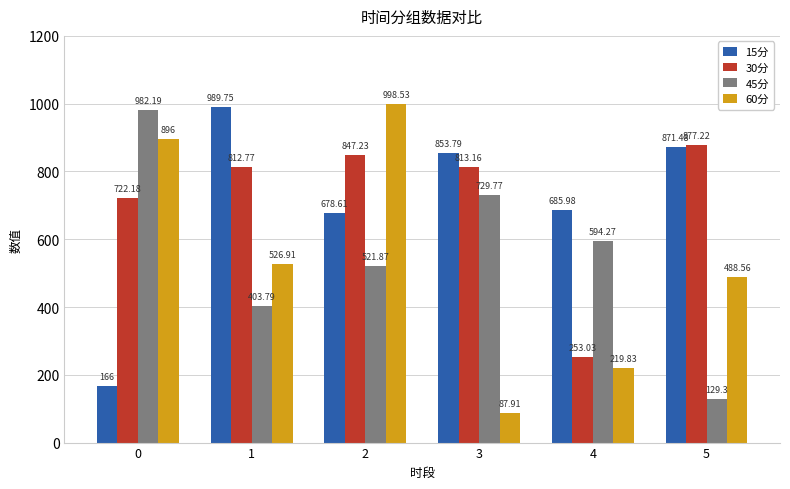

What is the spread (max minus min) of values at 5?

747.9